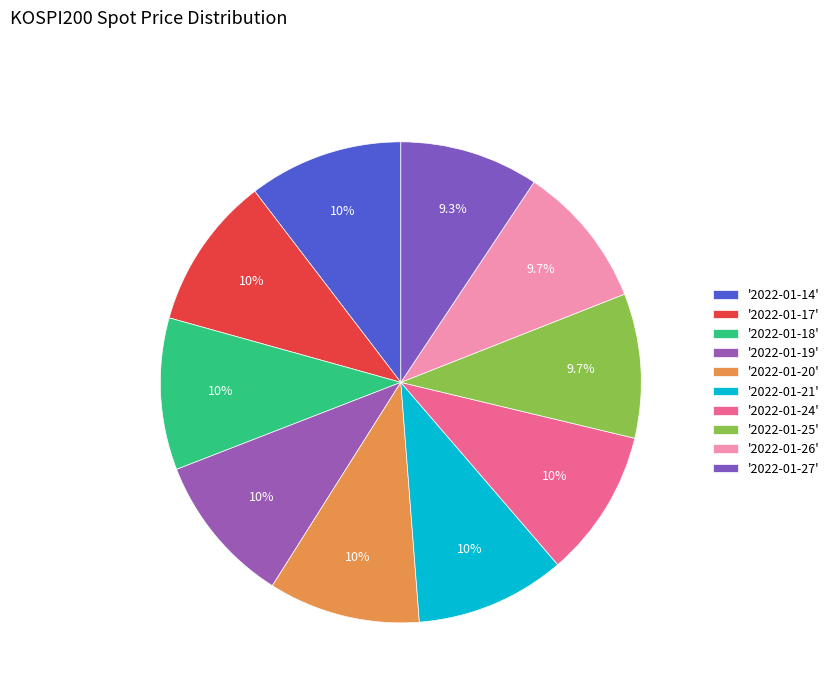

Which category has the smallest portion of the pie?

2022-01-27